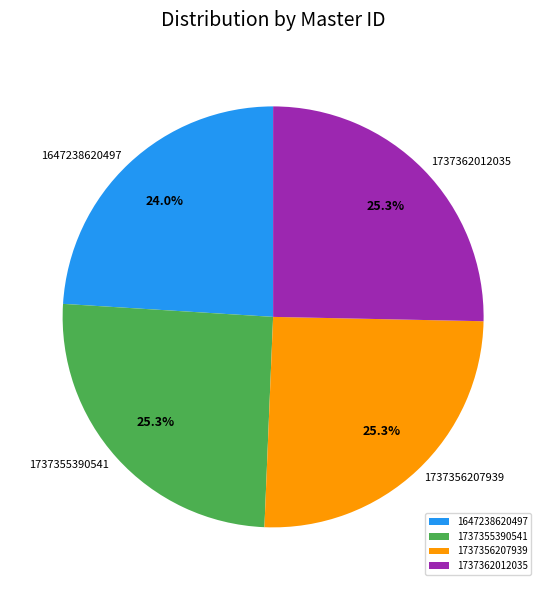

What is the smallest slice in the pie chart?

1647238620497